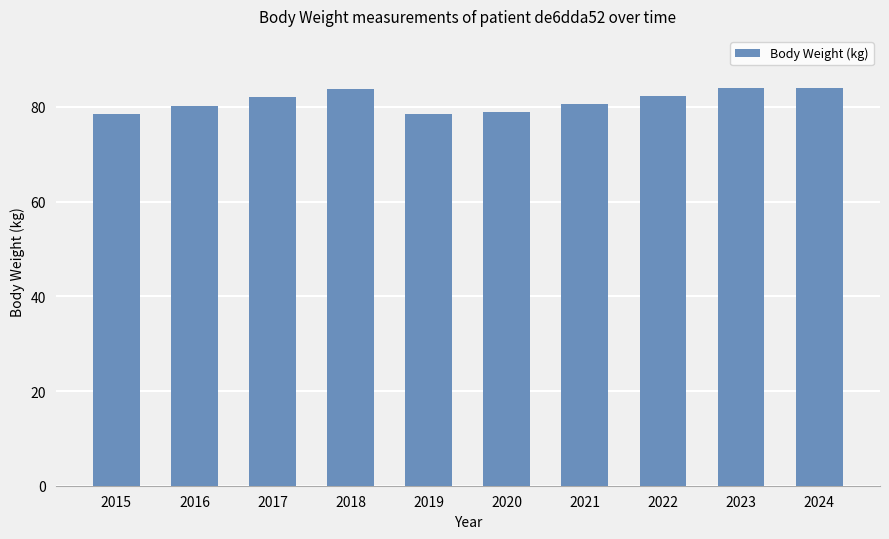

What is the greatest value displayed?

84.0